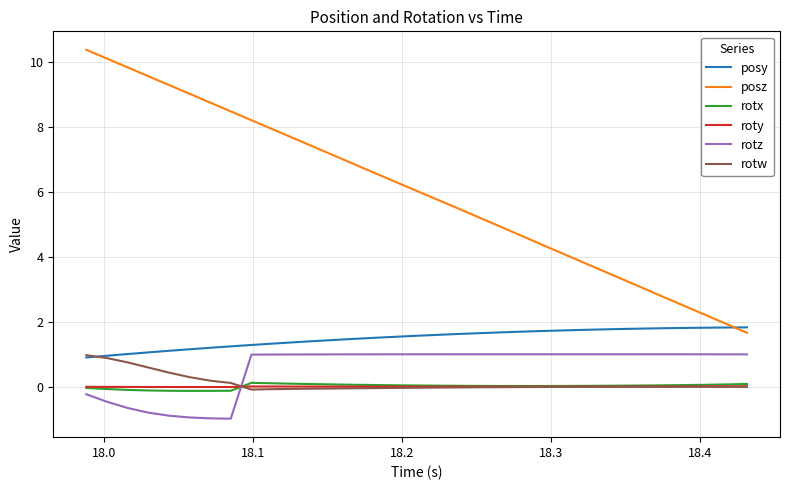

True or false: posy and roty cross at least once.

False